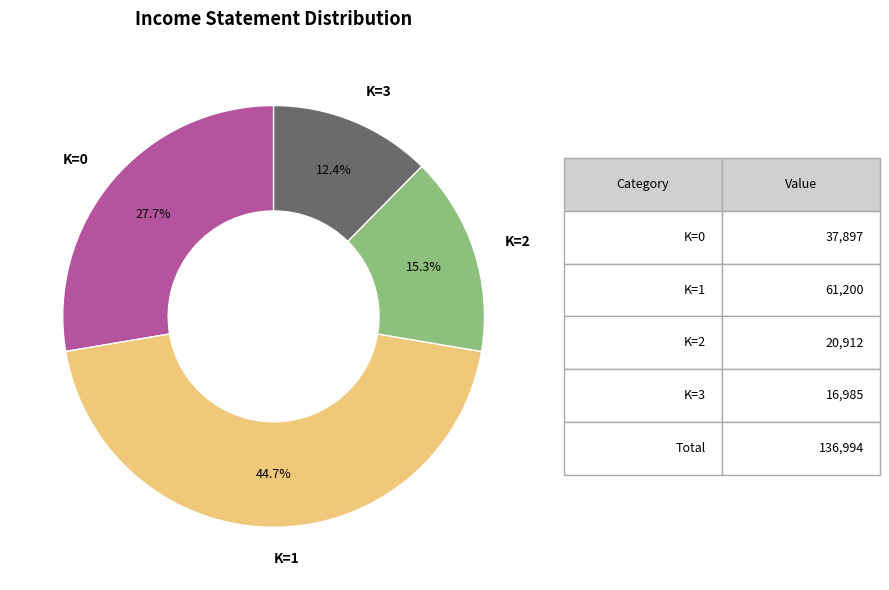

How many segments does this pie chart have?

4